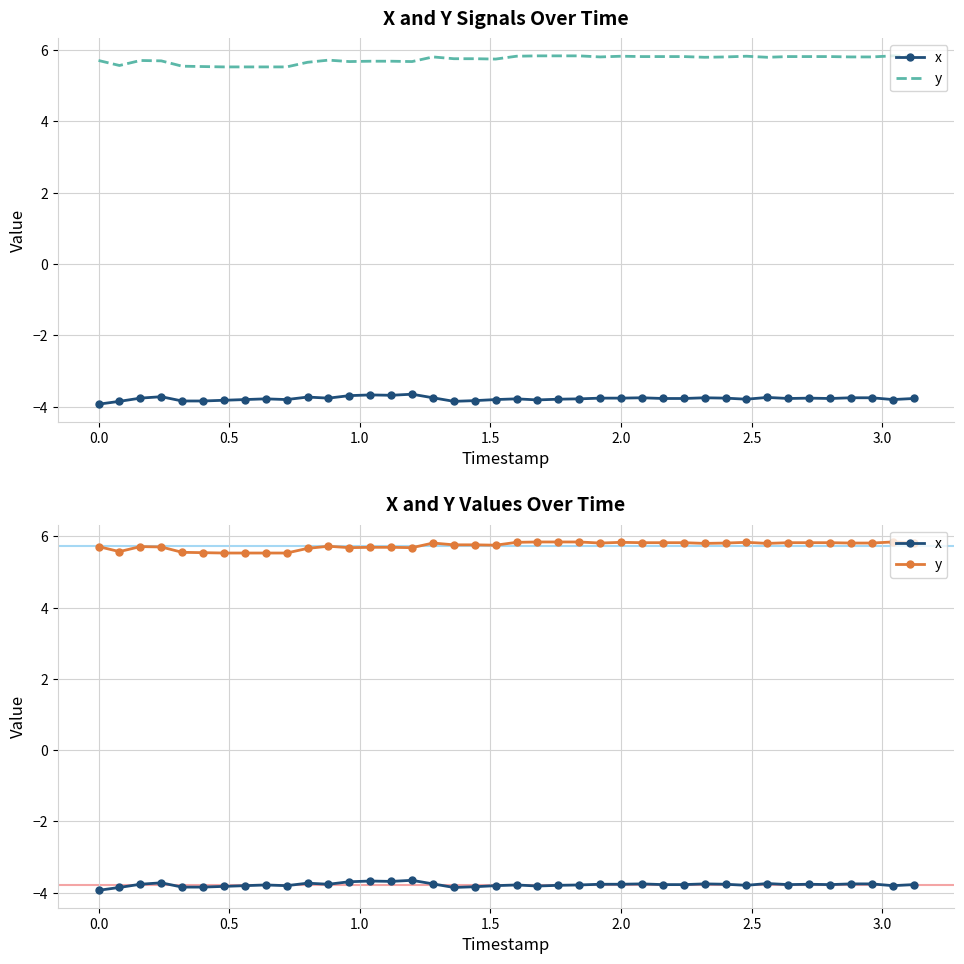

At 1.0, list the series in order from smallest to largest.

x, y